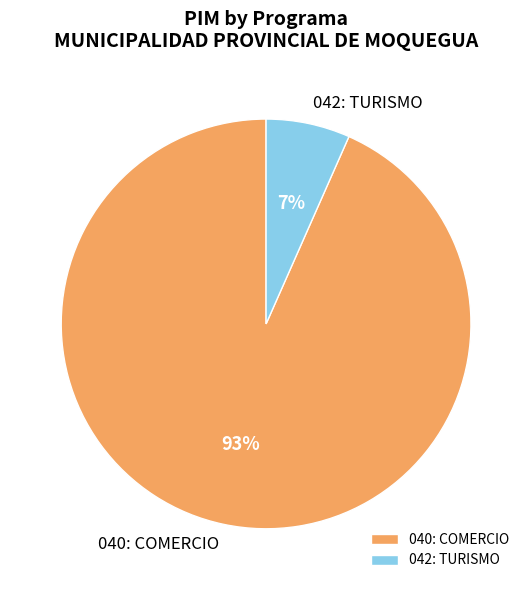

What is the smallest slice in the pie chart?

042: TURISMO